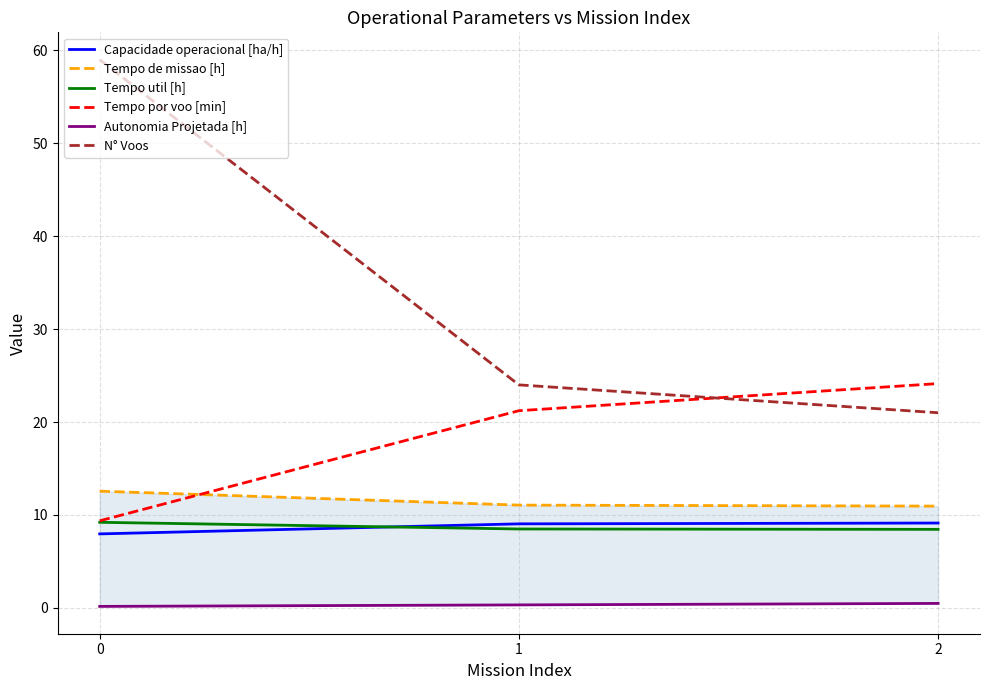

Which series changed the most between 1 and 2?

N° Voos